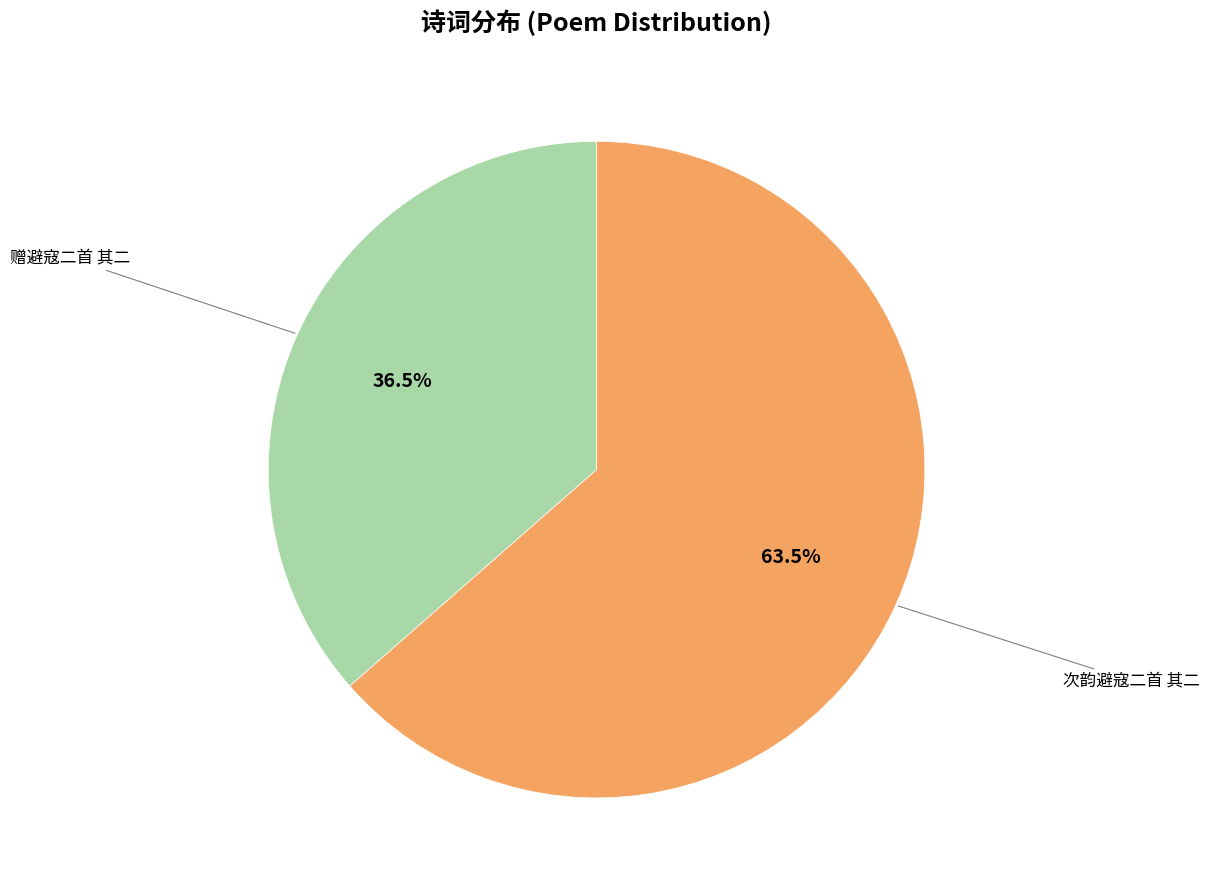

Is there any slice that represents more than half of the pie?

Yes